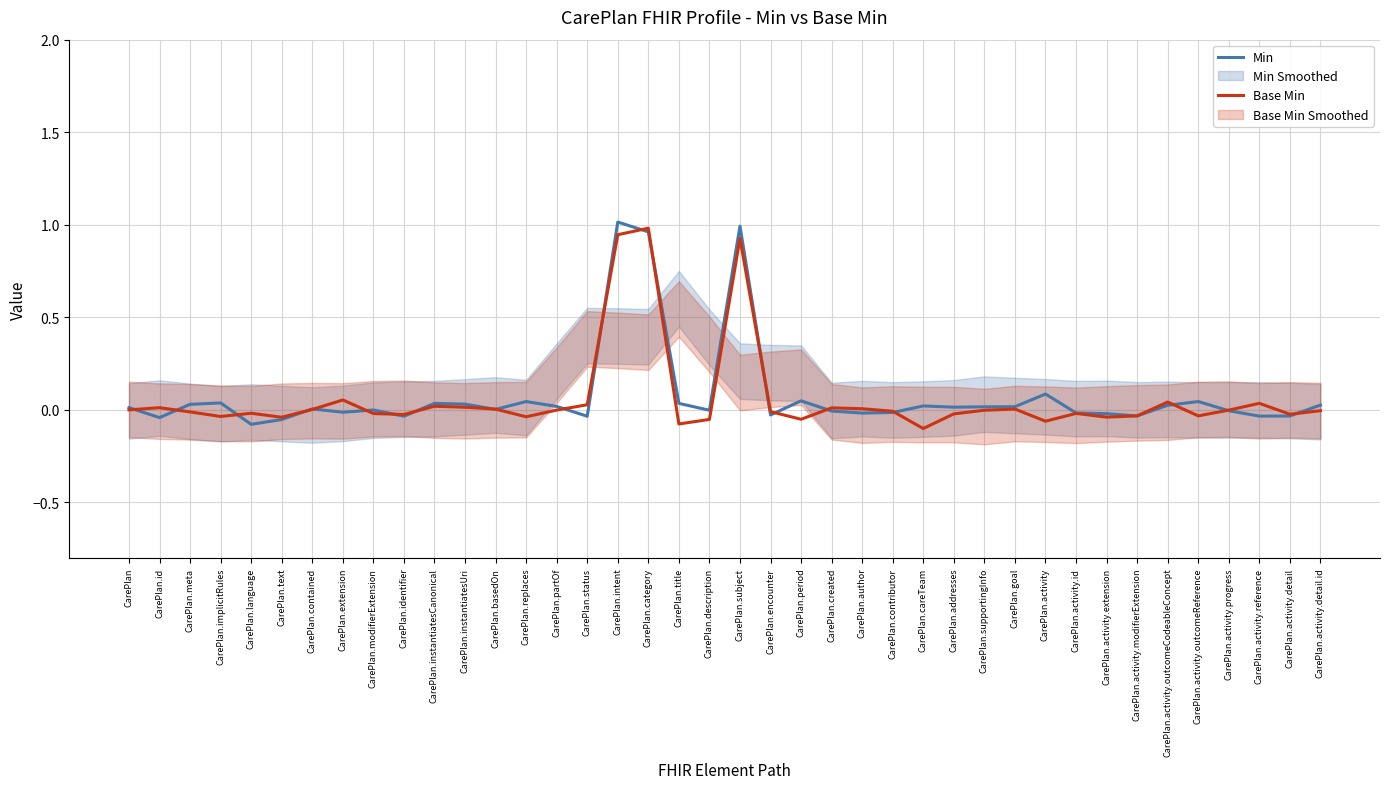

What is the sum of the Min values at CarePlan.language and CarePlan.extension?

-0.1